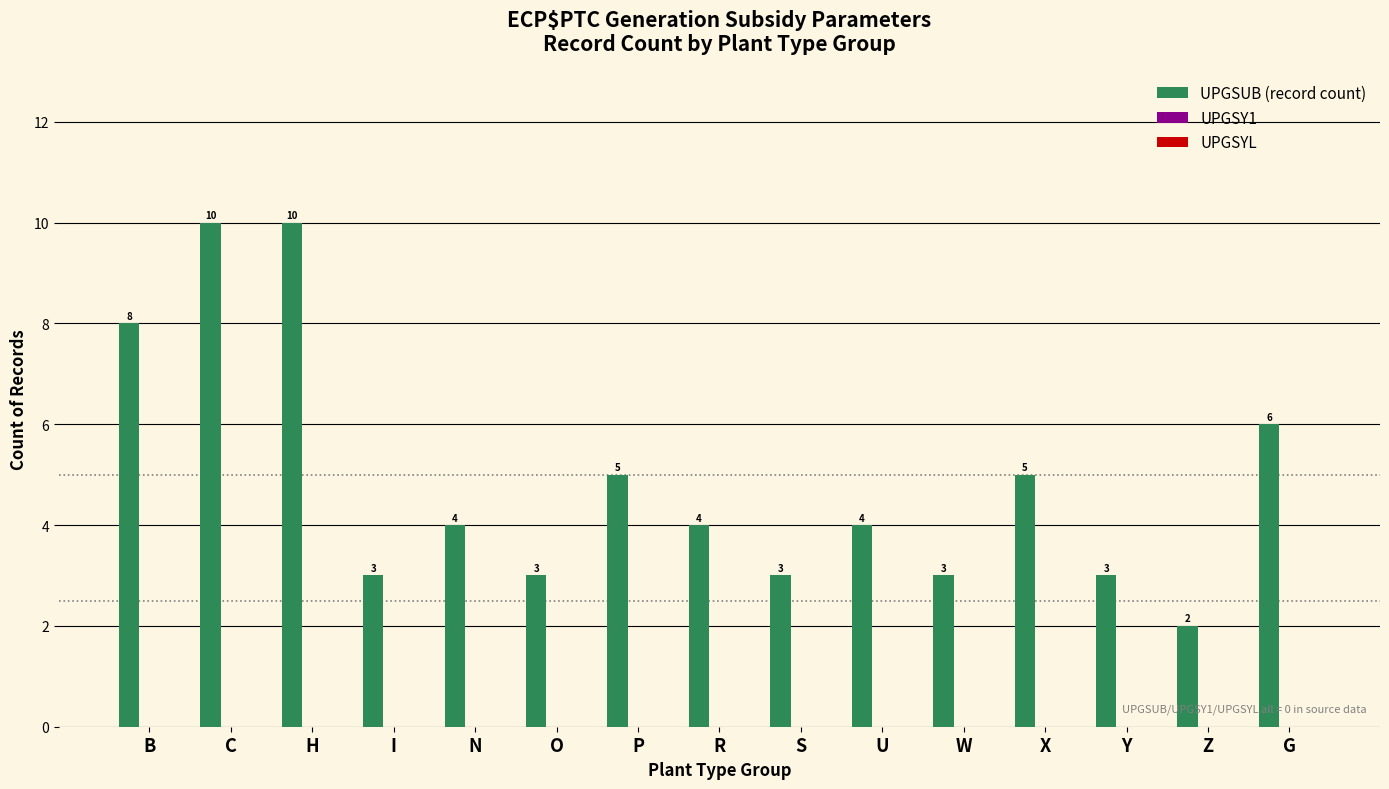

What is the change in value from X to Z?

-3